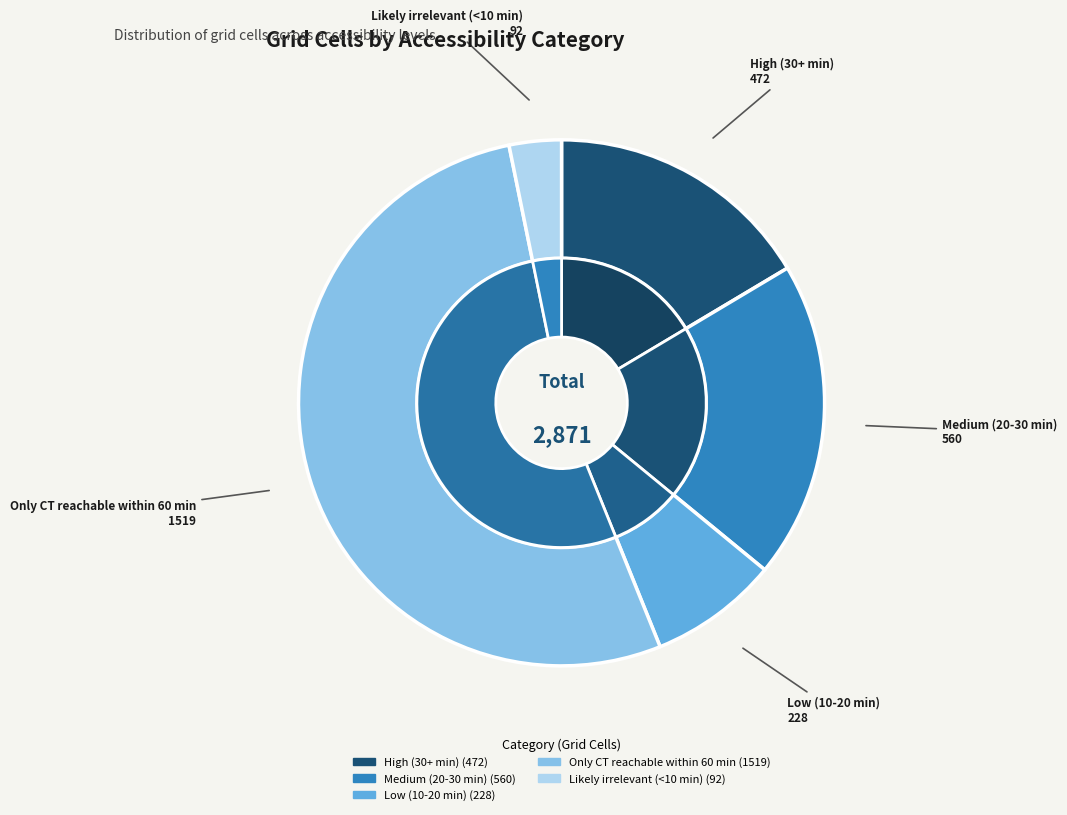

To the nearest percent, what is the combined percentage of Medium (20-30 min) and Likely irrelevant (<10 min)?

23%